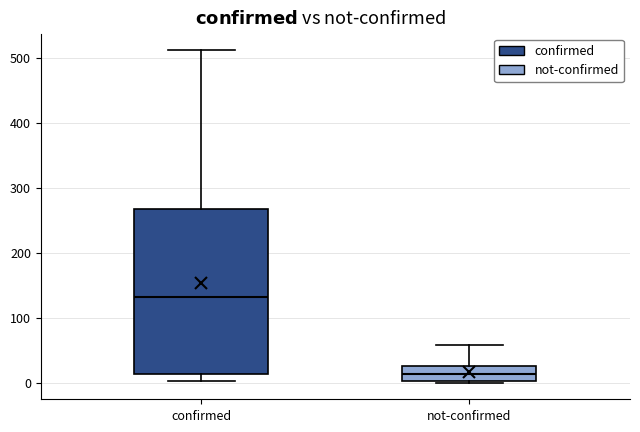

Where is the upper edge of the box for not-confirmed on the y-axis? The values are not printed on the chart, so give them approximately, as read against the axis.

30